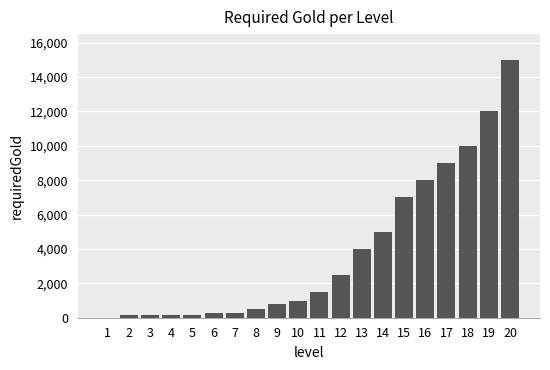

Are the bars horizontal?

No